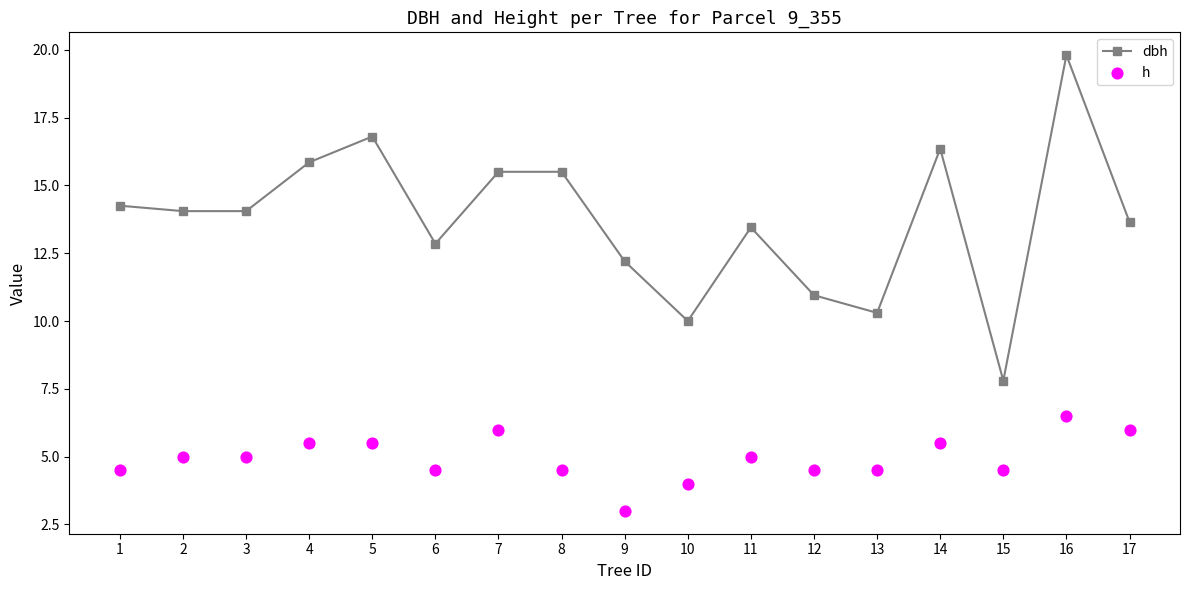

Which series reaches the maximum Y coordinate?

dbh